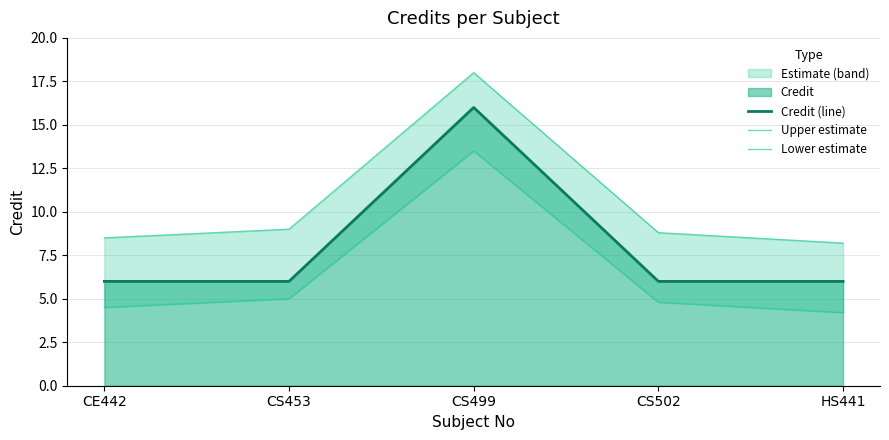

True or false: Upper estimate and Lower estimate intersect in this chart.

False